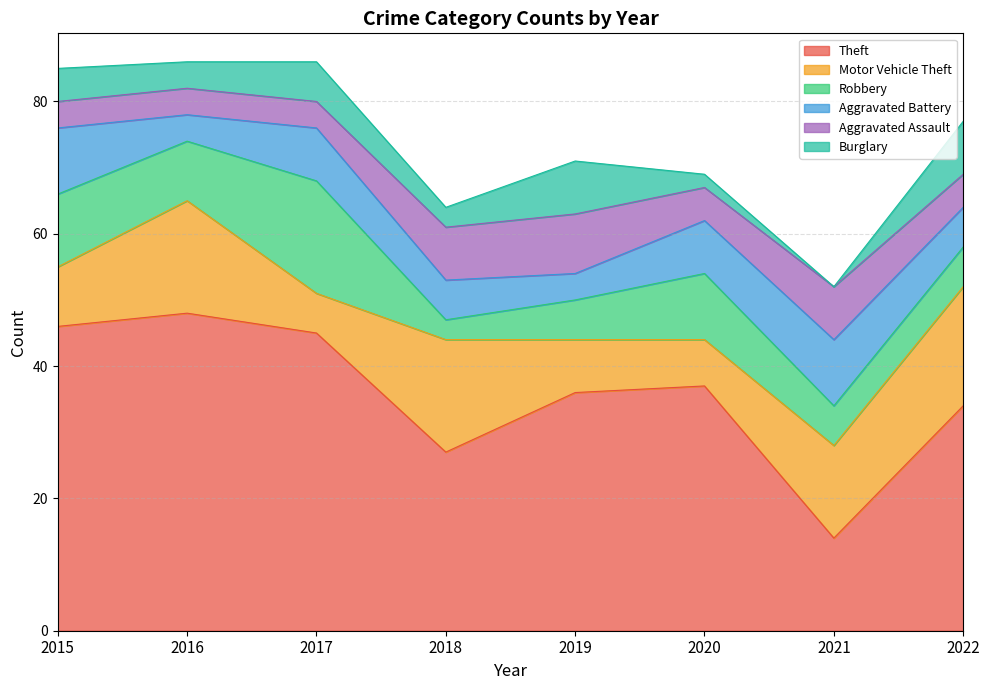

Rank the series at 2019 from highest to lowest value.

Theft, Aggravated Assault, Motor Vehicle Theft, Burglary, Robbery, Aggravated Battery